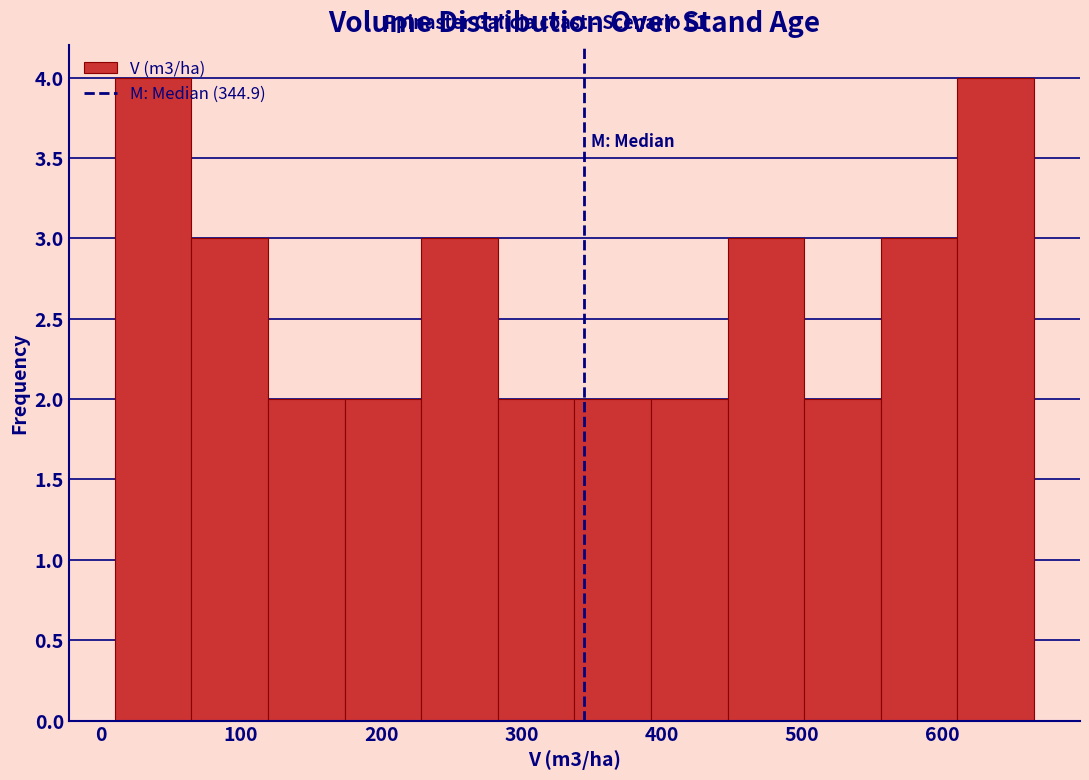

Reading left to right, transcribe this chart: for each bar, give the range it covers on the x-axis and its height. Neither the bar edges nor the heights are printed on the chart, so give them approximately, as read against the axes.

10 to 60: 4
60 to 120: 3
120 to 170: 2
170 to 230: 2
230 to 280: 3
280 to 340: 2
340 to 390: 2
390 to 450: 2
450 to 500: 3
500 to 560: 2
560 to 610: 3
610 to 670: 4